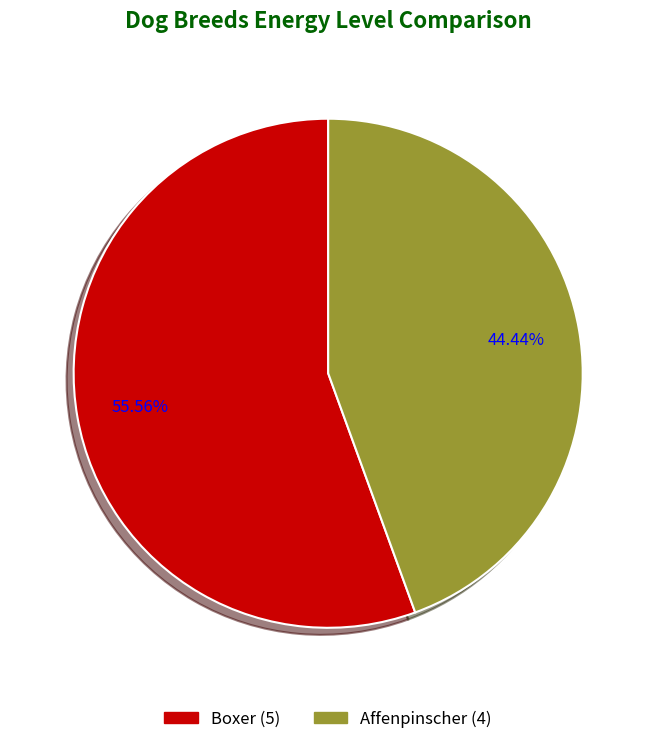

Count the number of slices in the pie.

2